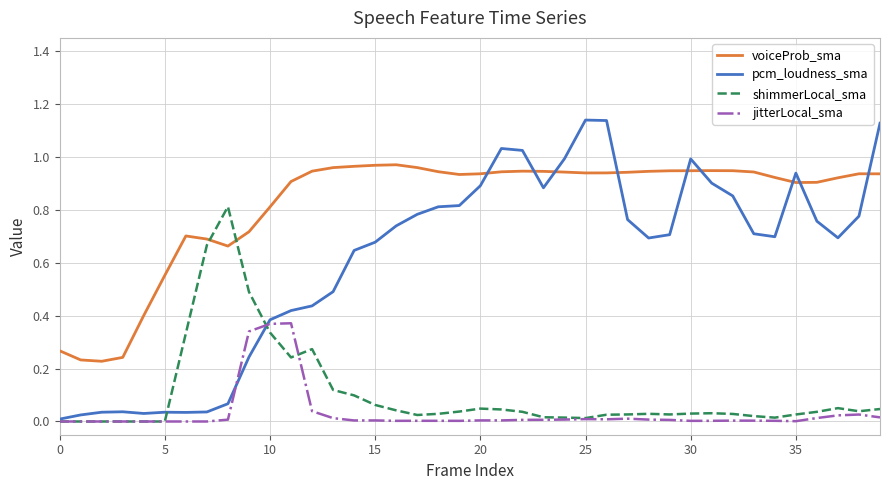

Count the number of data series in this chart.

4